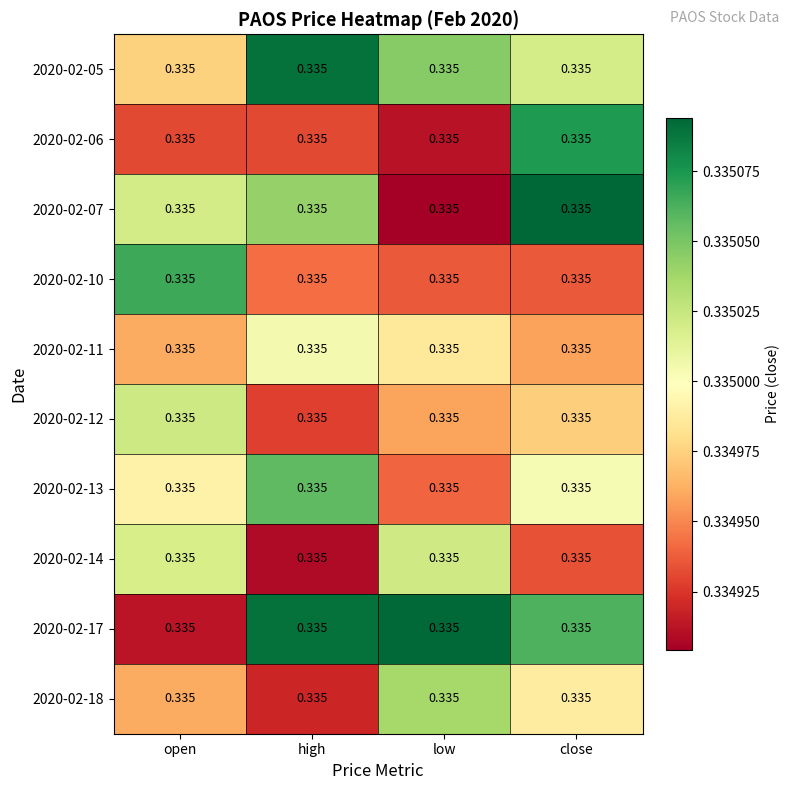

Which label corresponds to the largest value in the chart?

close